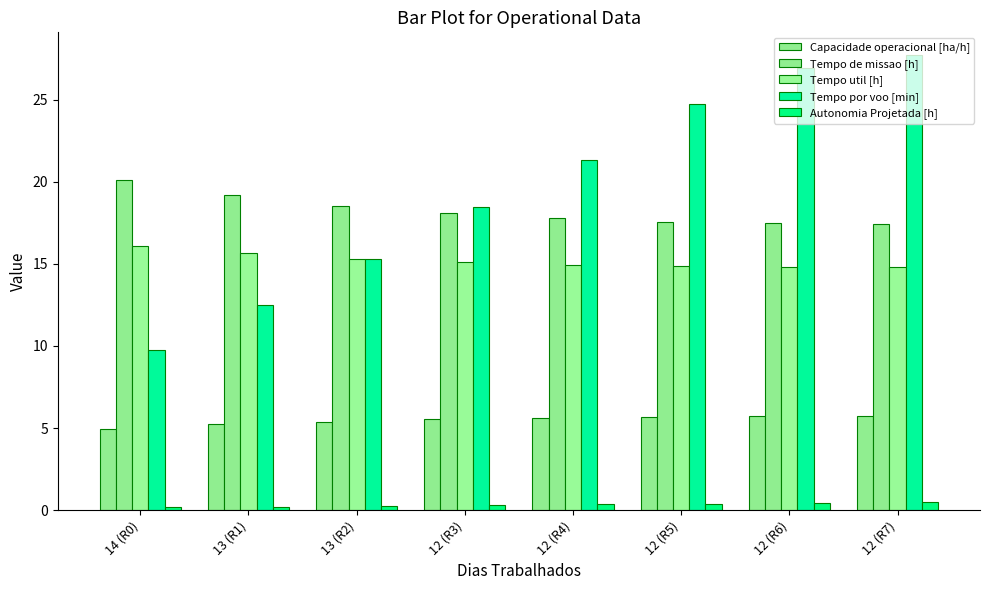

How many data points in Tempo por voo [min] are less than 21?

4